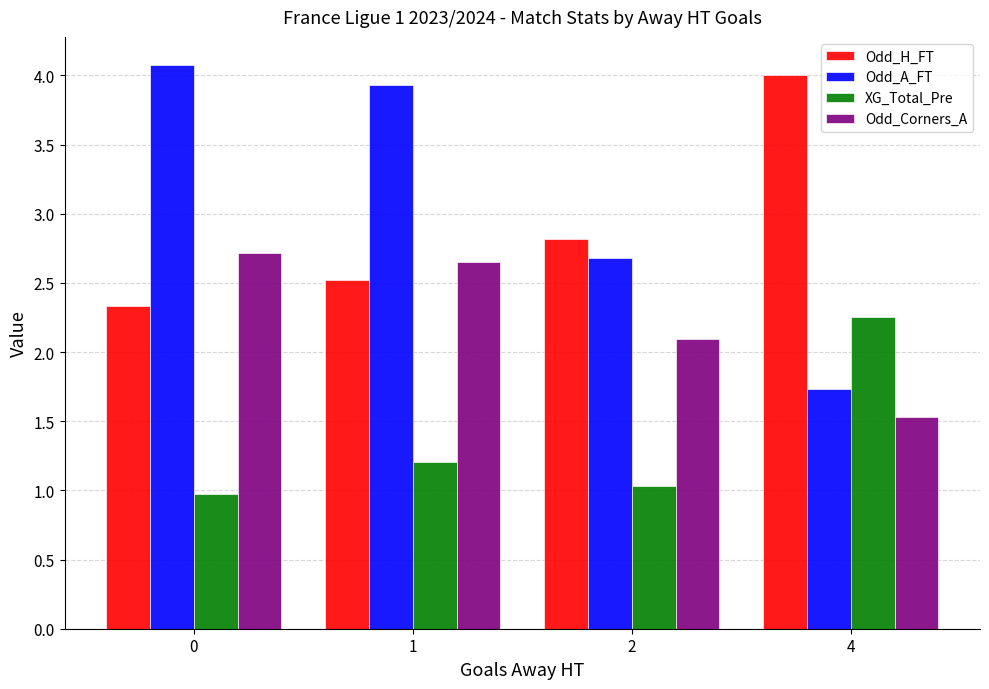

How many bars are there in each group?

4